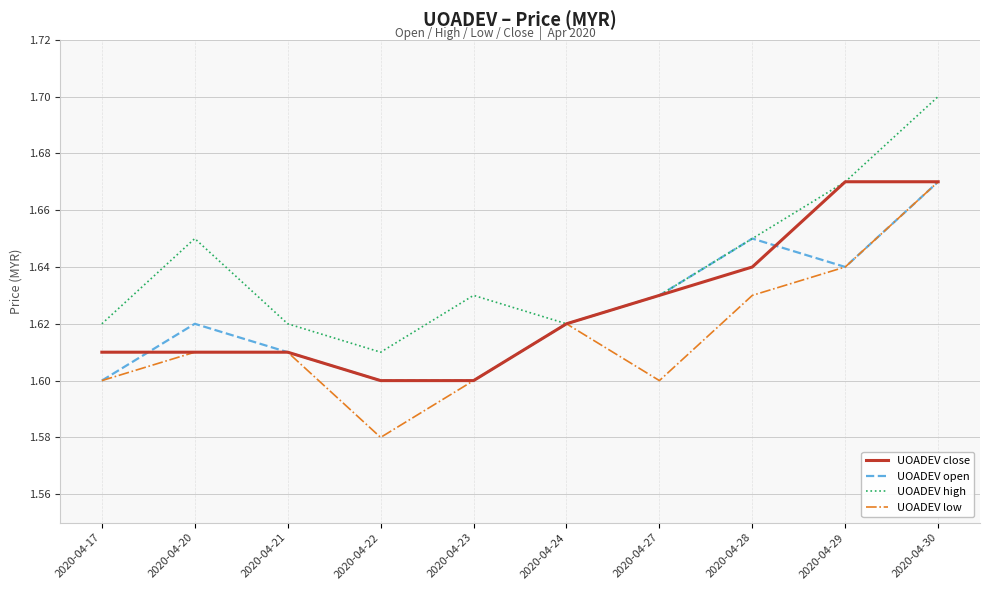

Count the UOADEV high values in the range 1 to 2.

10